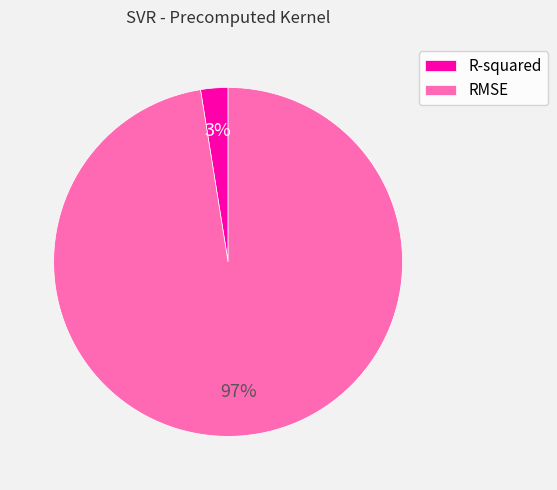

What is the largest slice in the pie chart?

RMSE